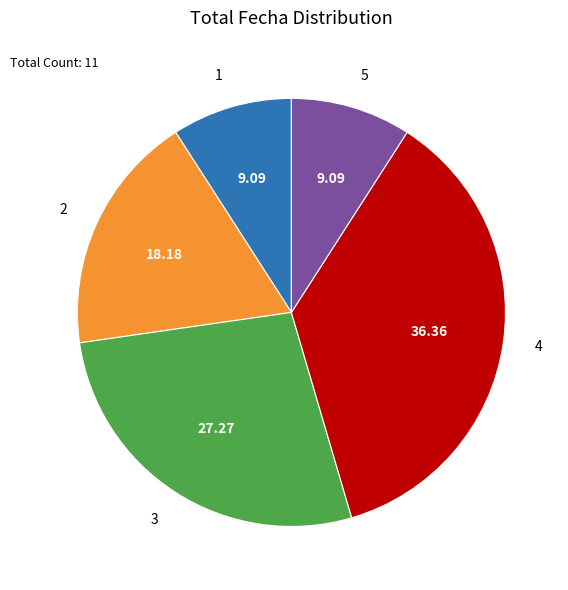

Is the sum of 5 and 3 greater than half?

No